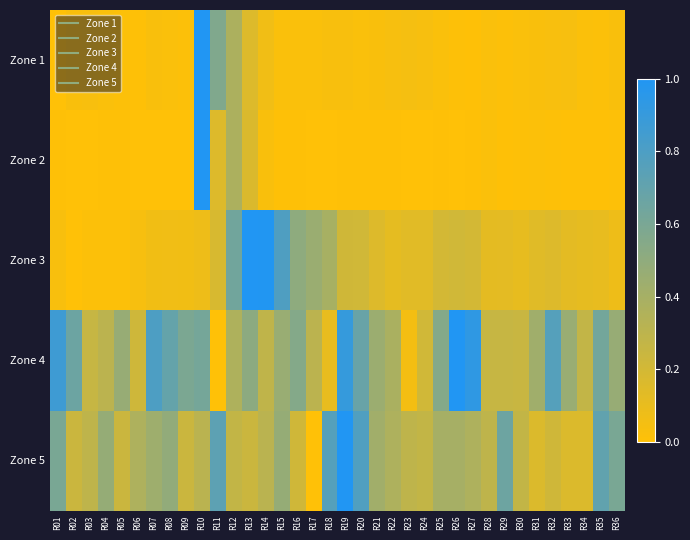

Which series has the largest total across all categories?

Zone 4